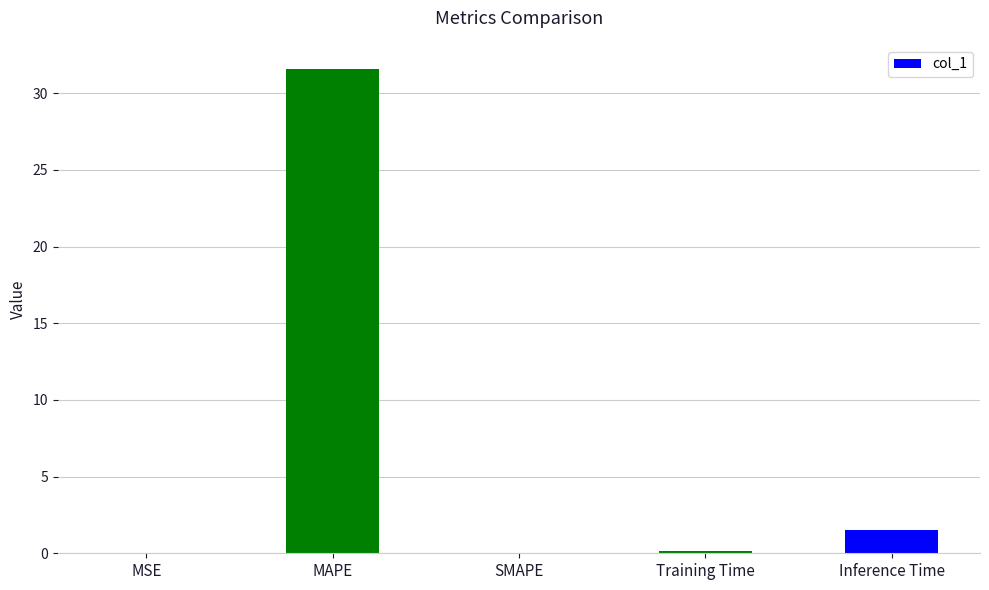

The chart shows a value of 1.5 at Inference Time. True or false?

True